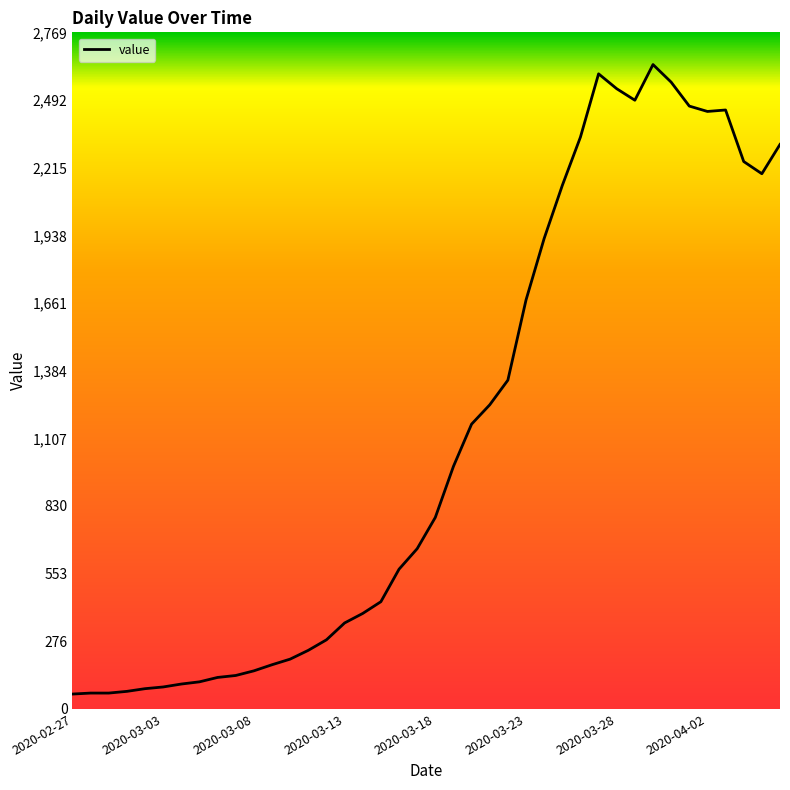

What is the smallest value displayed?

61